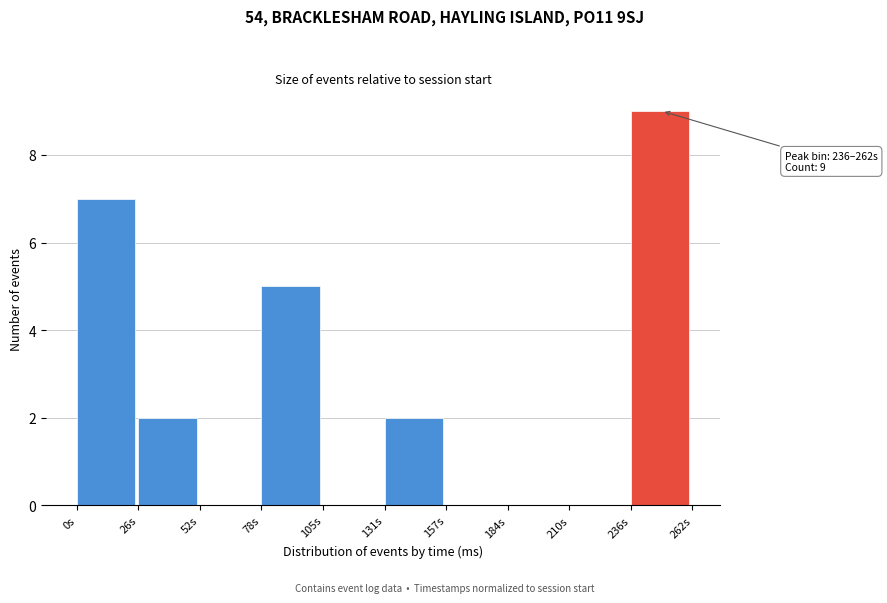

Which range on the x-axis has the tallest bar?

235 to 265